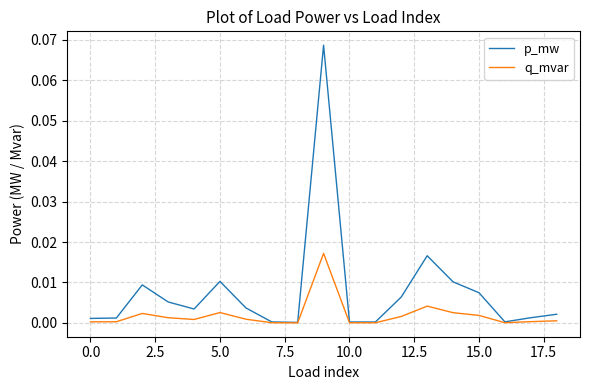

Which series has the widest spread of values?

p_mw